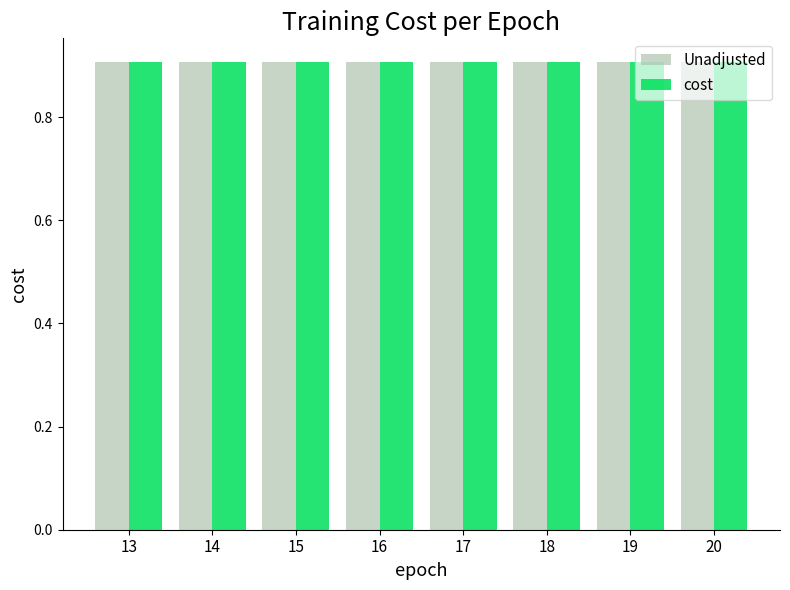

What is the sum of all cost values?

7.3